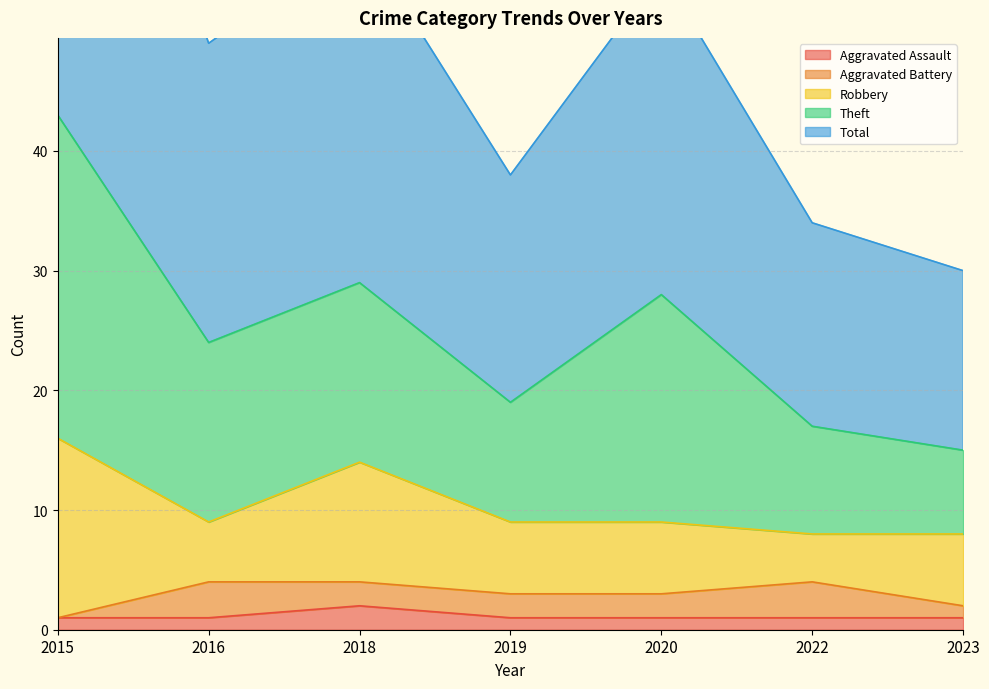

How many interior local peaks does the Aggravated Battery series have?

2